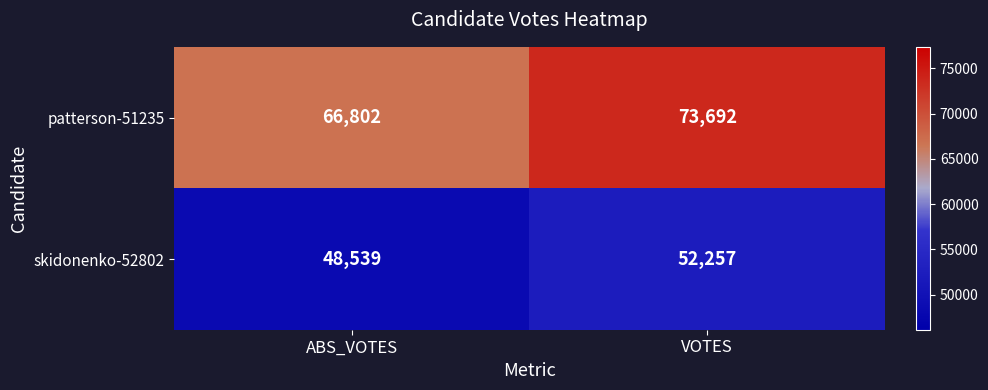

What is the total value across all series at VOTES?

125949